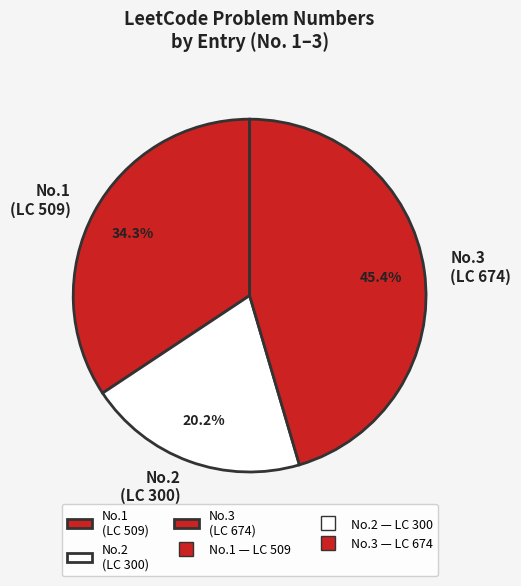

Between No.3 (LC 674) and No.1 (LC 509), which is larger?

No.3 (LC 674)